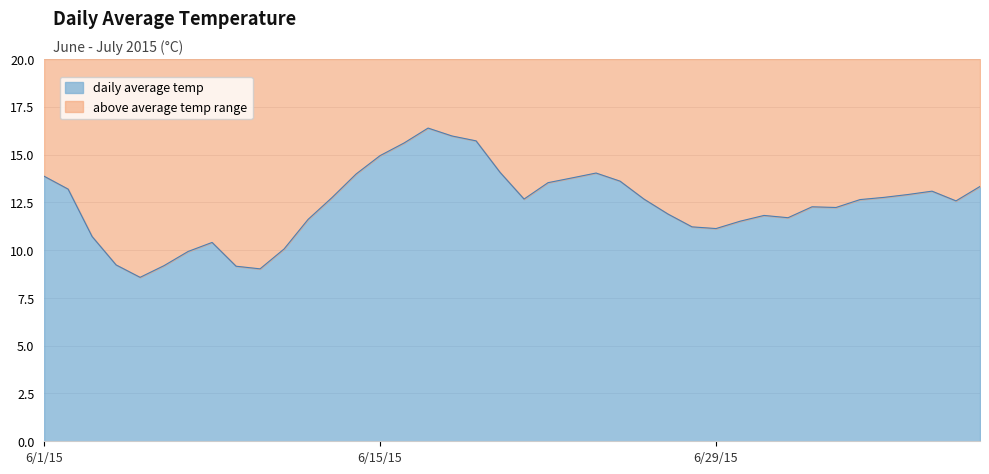

Does the chart display data point markers on the line(s)?

No